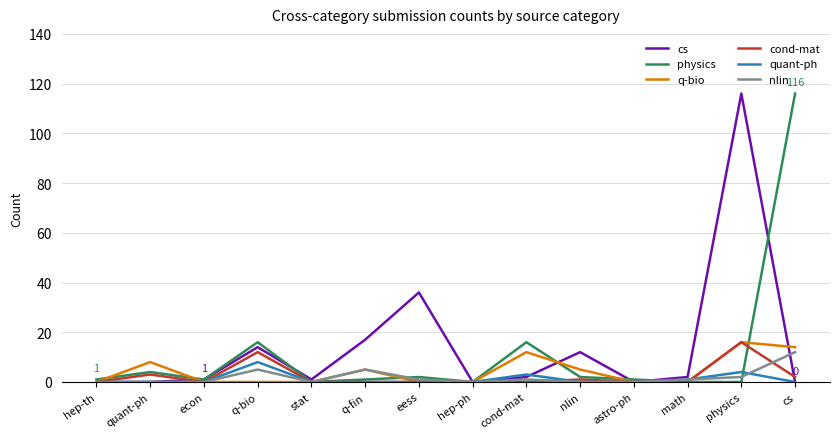

Where is cs nearest to the value 58?

eess